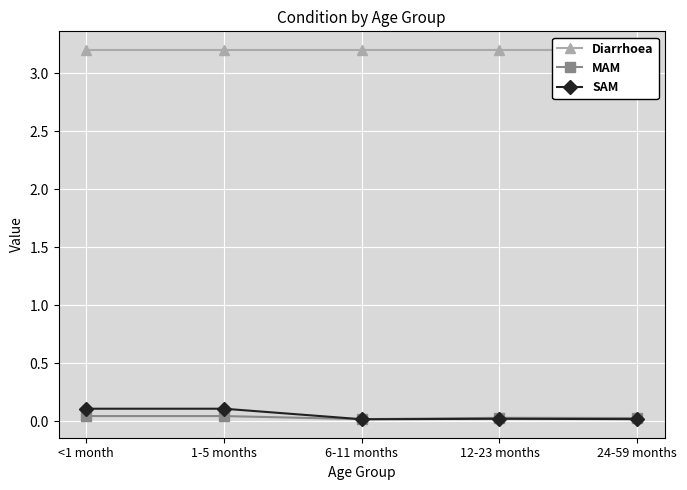

The value of MAM at 6-11 months is 0.0. True or false?

True